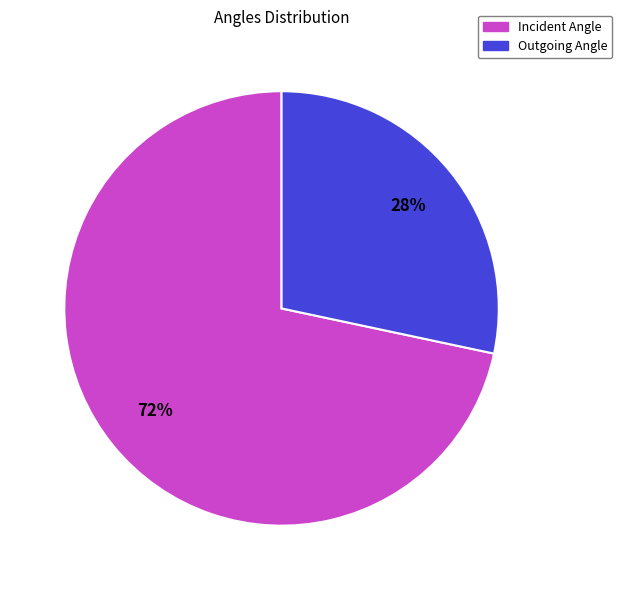

To the nearest percent, what portion does Incident Angle represent?

72%